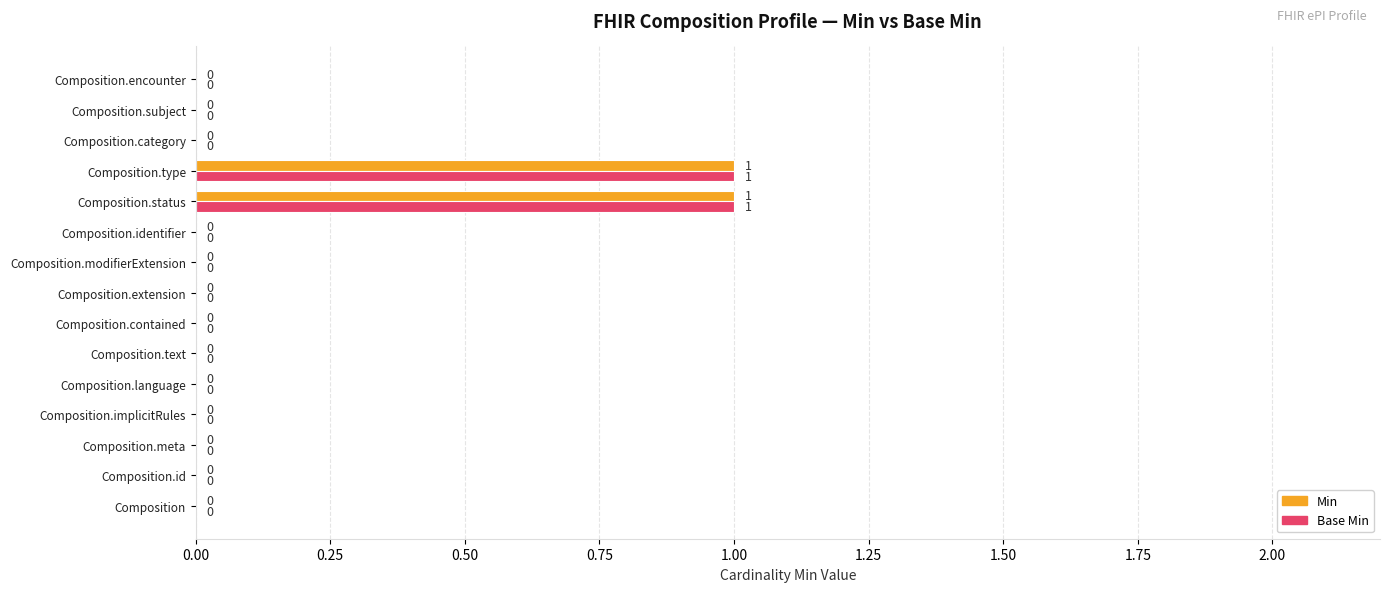

How many Base Min values are between 0 and 1?

15